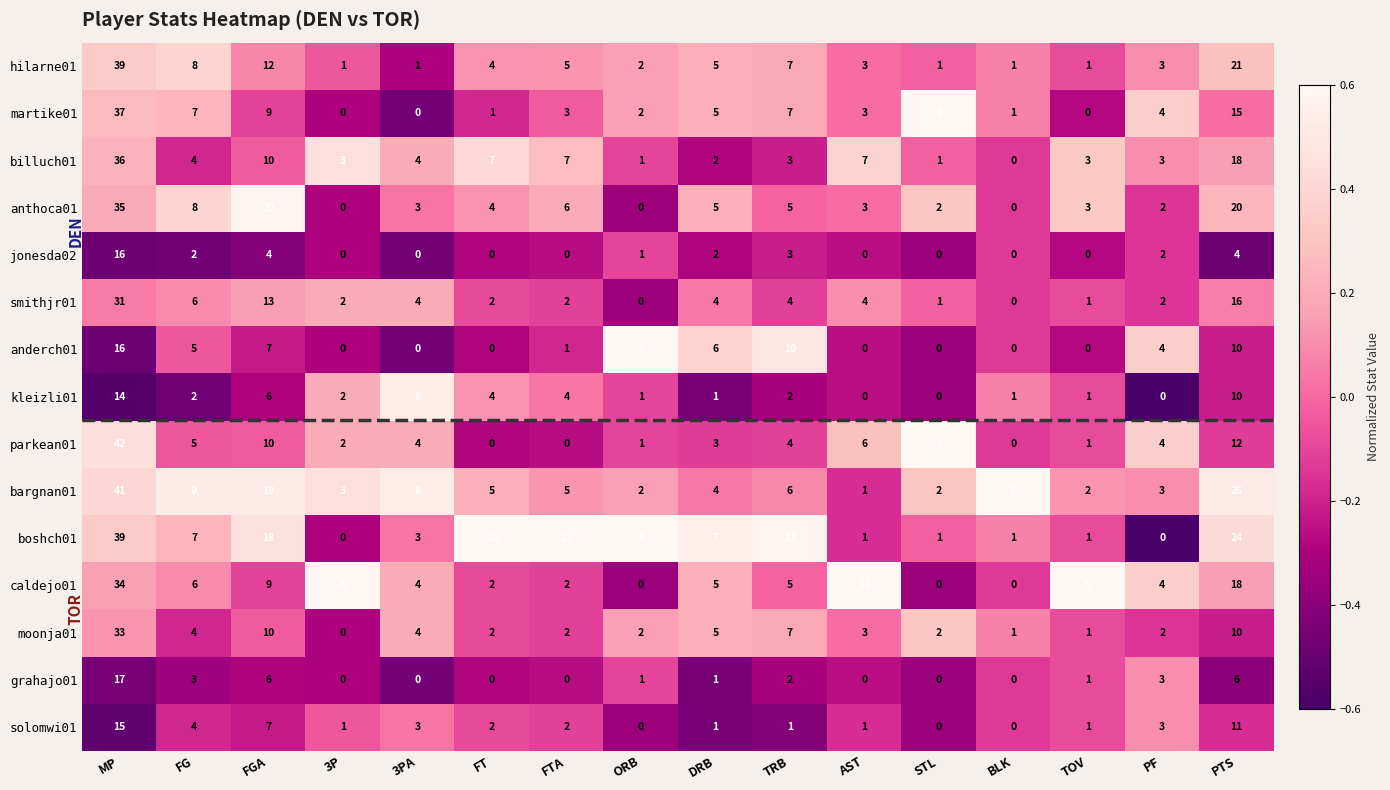

What is the sum of all anthoca01 values?

116